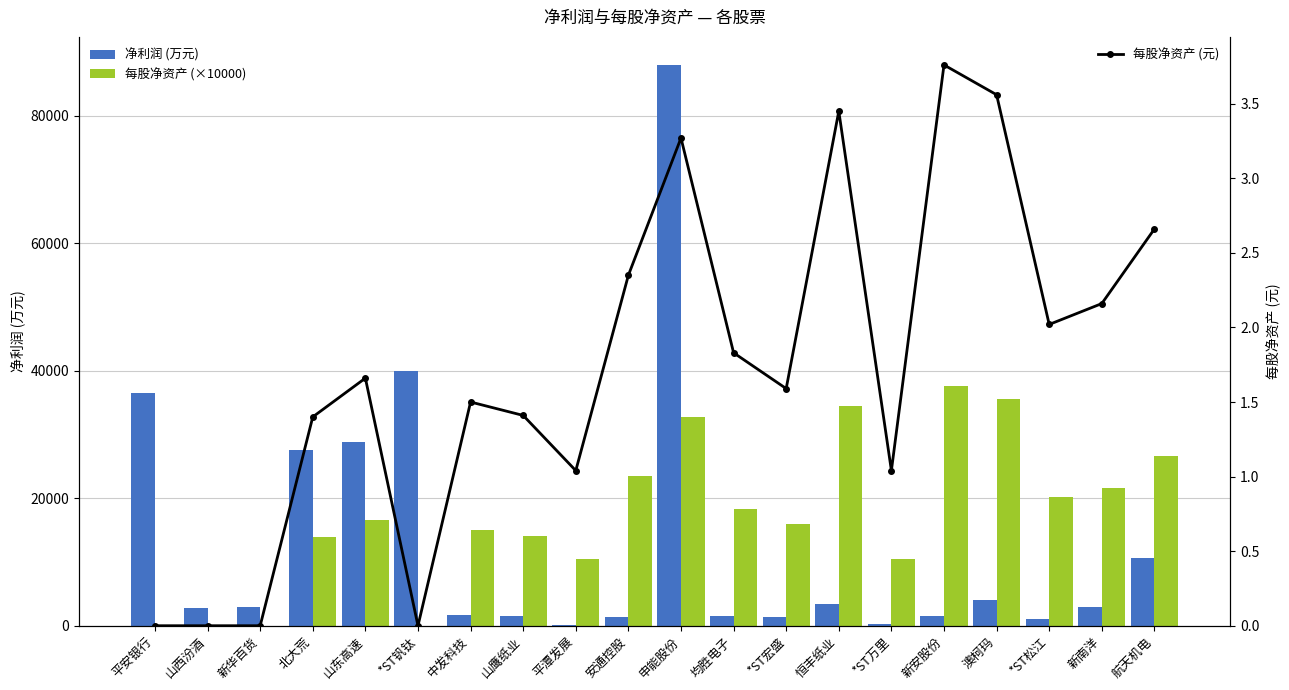

Which category has the lowest value in the 每股净资产 (×10000) series?

平安银行